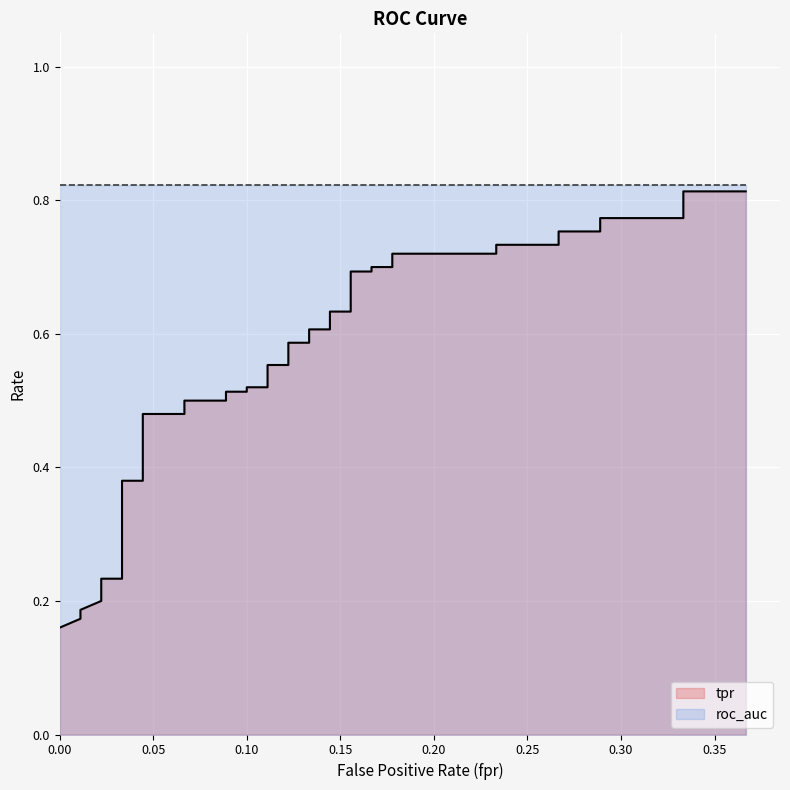

Reading right to left, extract all data points from this chart.

fpr: 39=0.4	38=0.3	37=0.3	36=0.3	35=0.3	34=0.3	33=0.3	32=0.2	31=0.2	30=0.2	29=0.2	28=0.2	27=0.2	26=0.2	25=0.2	24=0.1	23=0.1	22=0.1	21=0.1	20=0.1	19=0.1	18=0.1	17=0.1	16=0.1	15=0.1	14=0.1	13=0.1	12=0.1	11=0.1	10=0.0	9=0.0	8=0.0	7=0.0	6=0.0	5=0.0	4=0.0	3=0.0	roc_auc=0.0	tpr=0.0	fpr=0.0
tpr: 39=0.8	38=0.8	37=0.8	36=0.8	35=0.8	34=0.8	33=0.7	32=0.7	31=0.7	30=0.7	29=0.7	28=0.7	27=0.7	26=0.7	25=0.6	24=0.6	23=0.6	22=0.6	21=0.6	20=0.6	19=0.6	18=0.6	17=0.5	16=0.5	15=0.5	14=0.5	13=0.5	12=0.5	11=0.5	10=0.5	9=0.4	8=0.4	7=0.4	6=0.3	5=0.2	4=0.2	3=0.2	roc_auc=0.2	tpr=0.2	fpr=0.2
roc_auc: 39=0.8	38=0.8	37=0.8	36=0.8	35=0.8	34=0.8	33=0.8	32=0.8	31=0.8	30=0.8	29=0.8	28=0.8	27=0.8	26=0.8	25=0.8	24=0.8	23=0.8	22=0.8	21=0.8	20=0.8	19=0.8	18=0.8	17=0.8	16=0.8	15=0.8	14=0.8	13=0.8	12=0.8	11=0.8	10=0.8	9=0.8	8=0.8	7=0.8	6=0.8	5=0.8	4=0.8	3=0.8	roc_auc=0.8	tpr=0.8	fpr=0.8